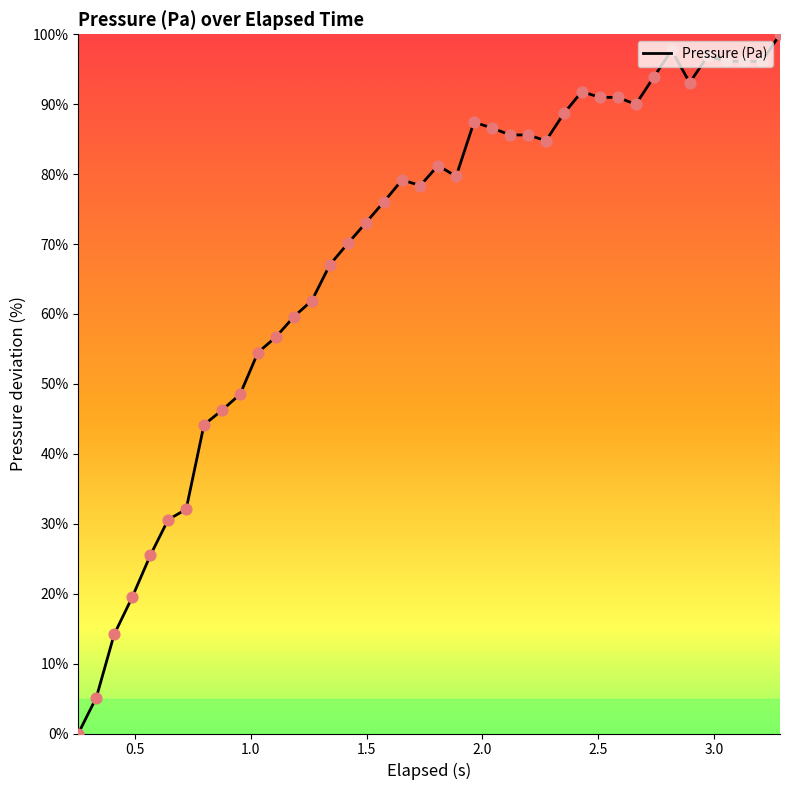

What is the difference between the maximum and minimum values?

100.0